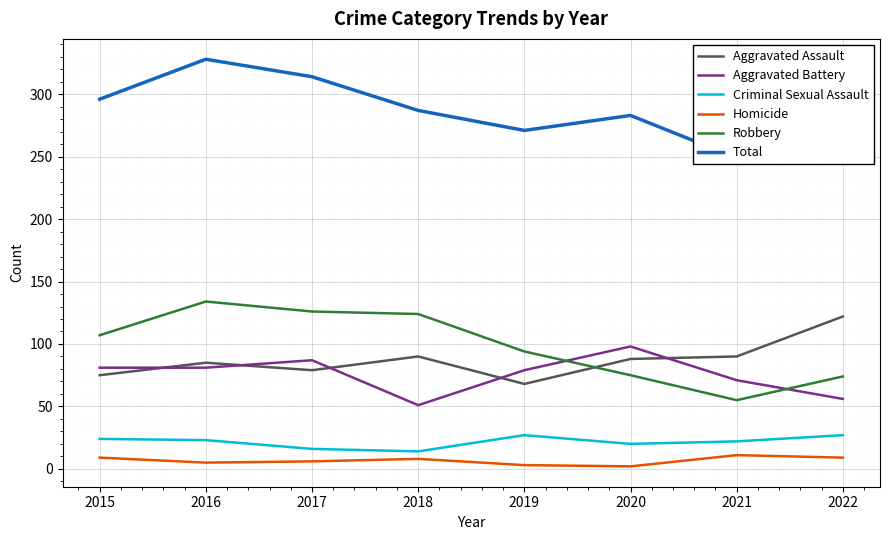

How many values in the Aggravated Assault series exceed 88?

3